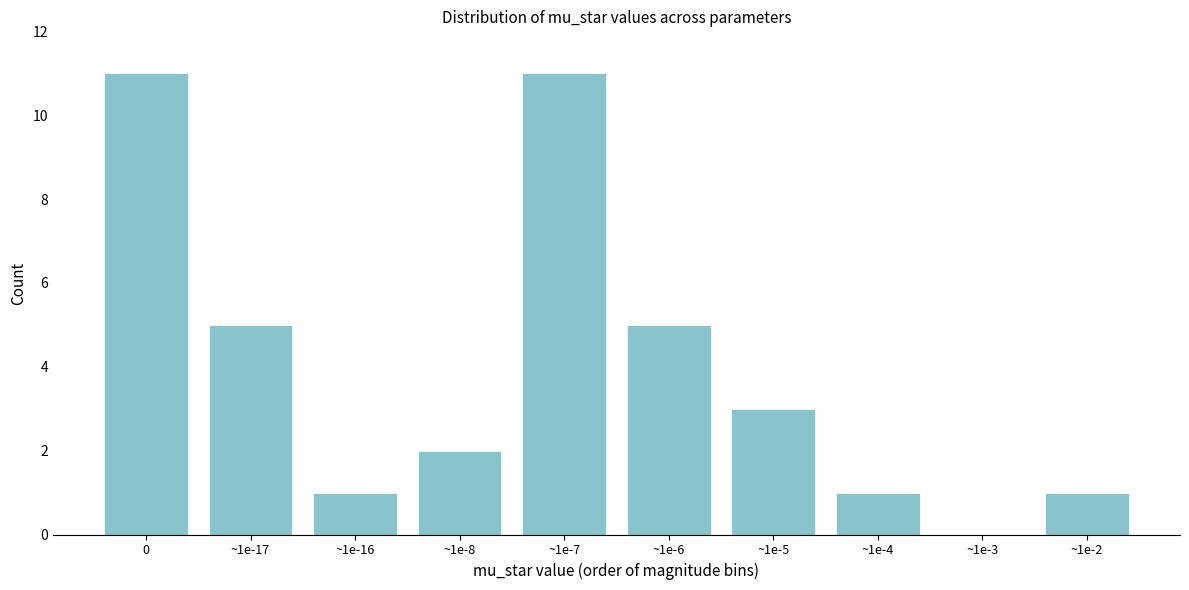

Reading left to right, transcribe all the data shown in this chart.

0=11	~1e-17=5	~1e-16=1	~1e-8=2	~1e-7=11	~1e-6=5	~1e-5=3	~1e-4=1	~1e-3=0	~1e-2=1